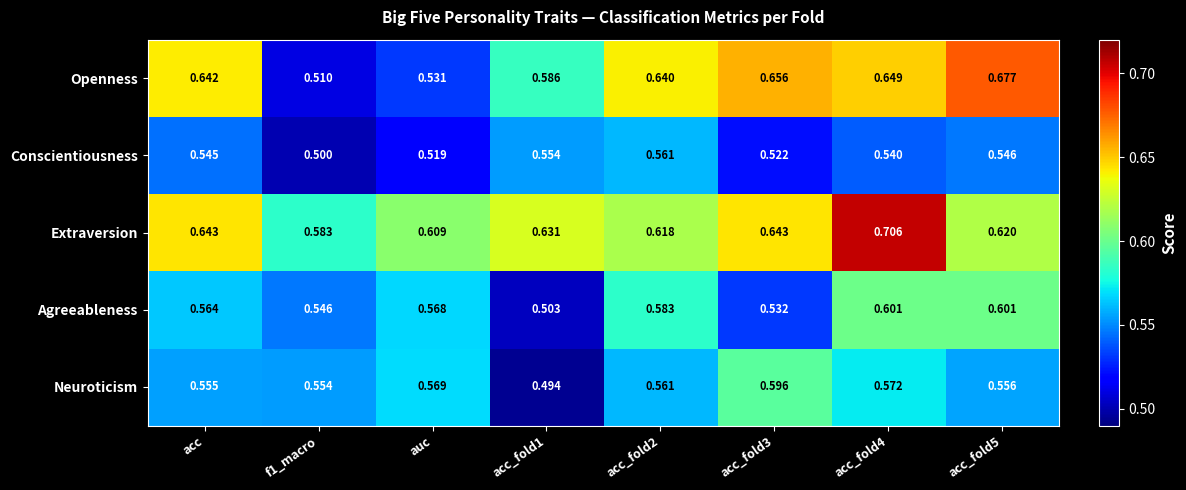

Which series changed the most between acc_fold1 and acc_fold2?

Agreeableness